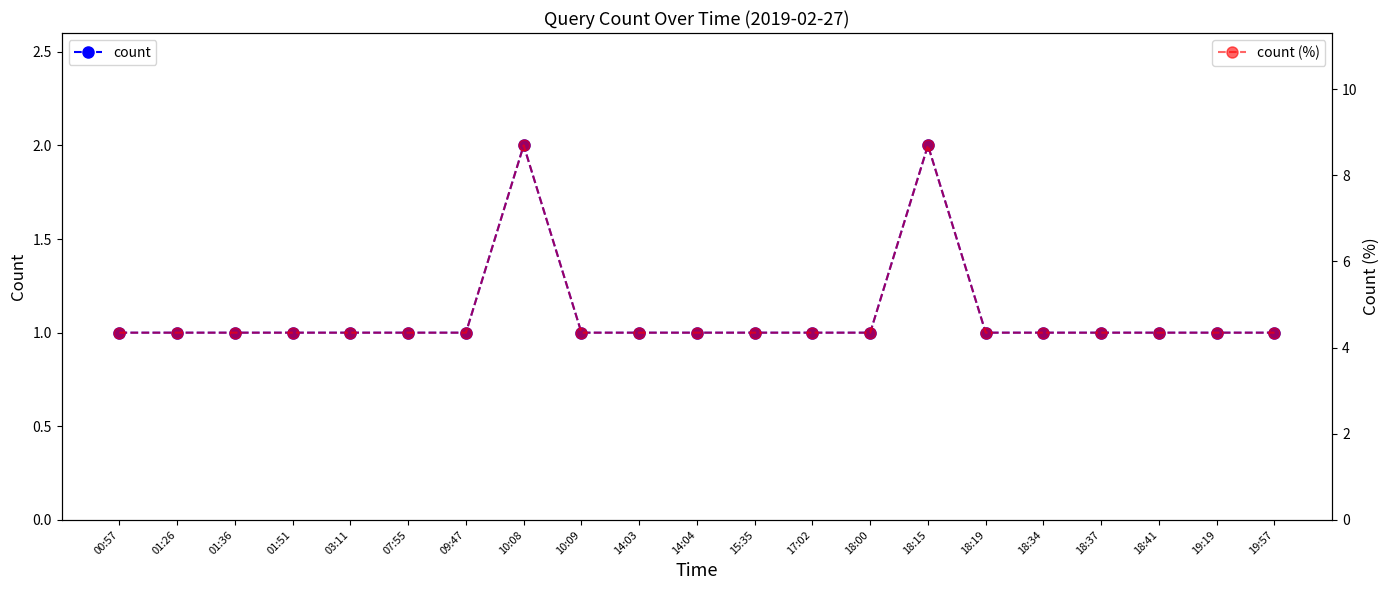

Is it true that count (%) equals 4.3 at 19:57?

True